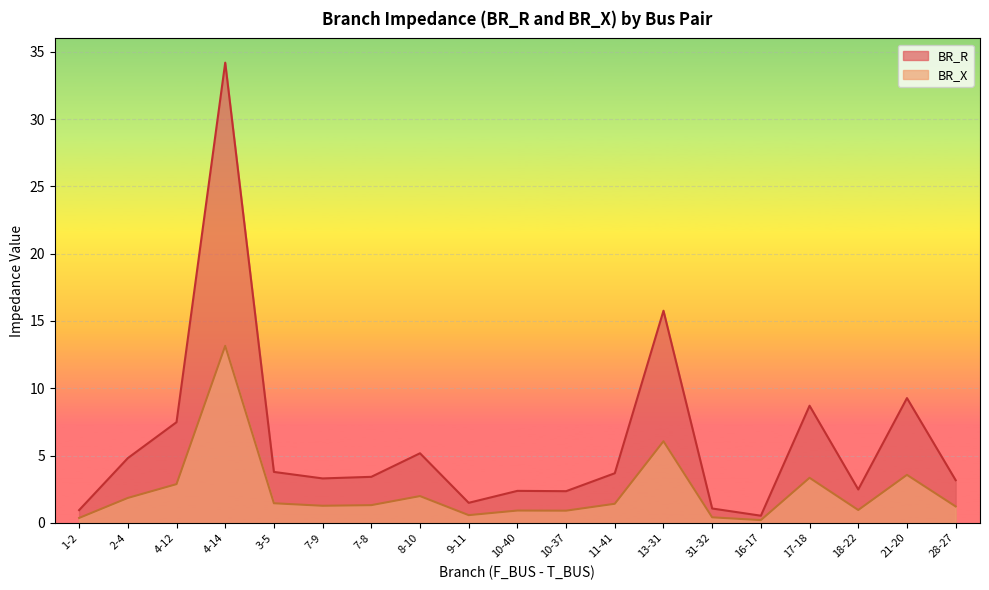

What is the lowest value of the BR_X series?

0.2